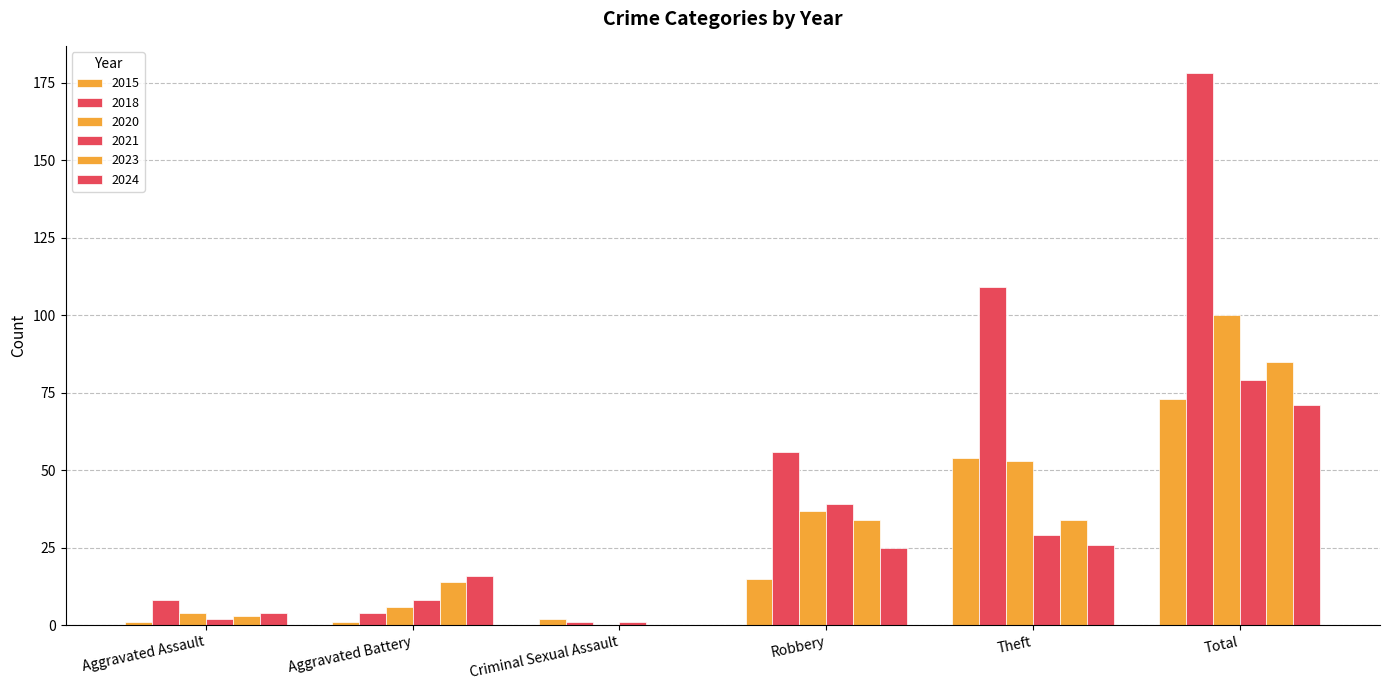

Does the chart contain stacked bars?

No